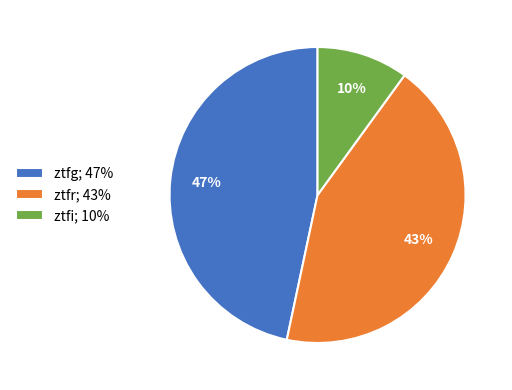

Is there any slice that represents more than half of the pie?

No